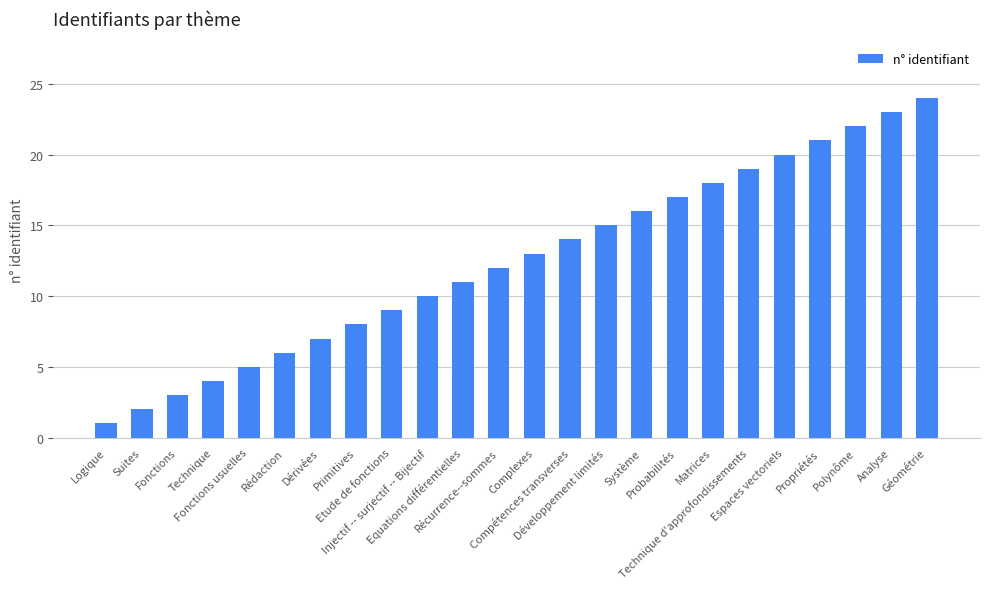

What is the sum of all values?

300